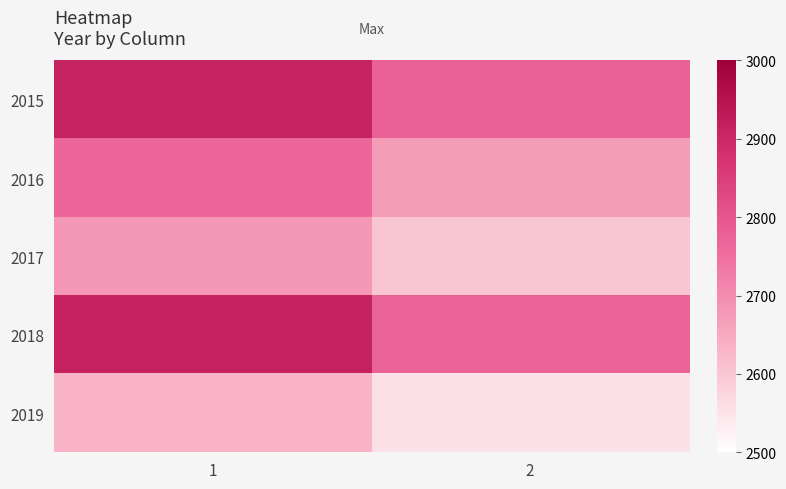

At which category is the sum across all series the highest?

1